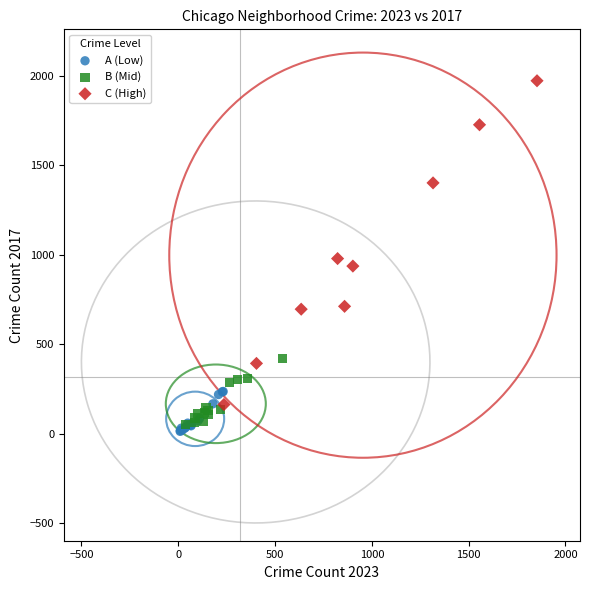

What are all the series names shown in the legend?

A (Low), B (Mid), C (High)